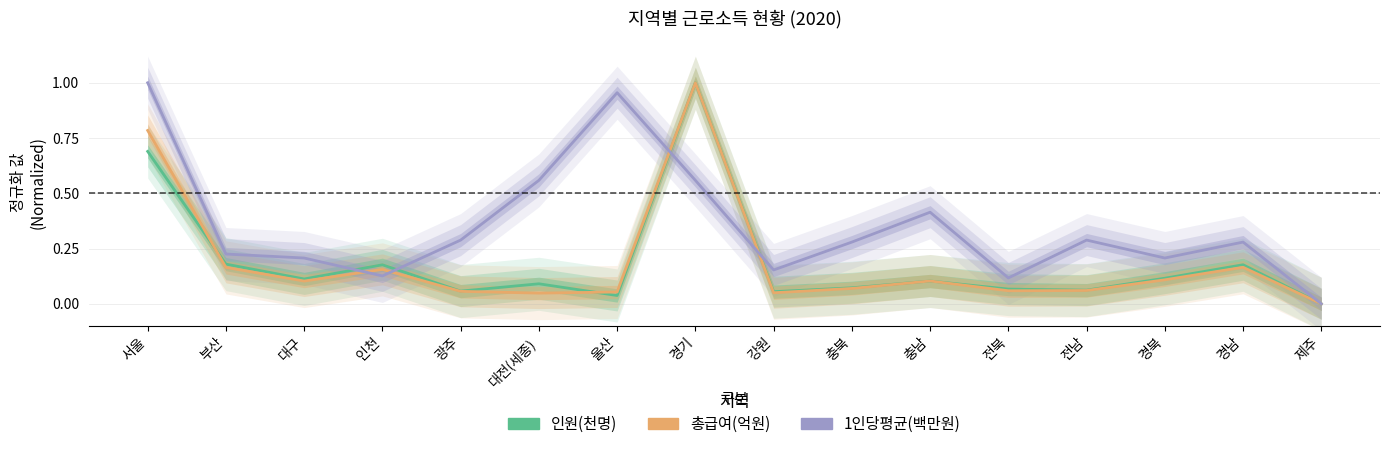

At which label is 1인당평균(백만원) closest to 0?

제주